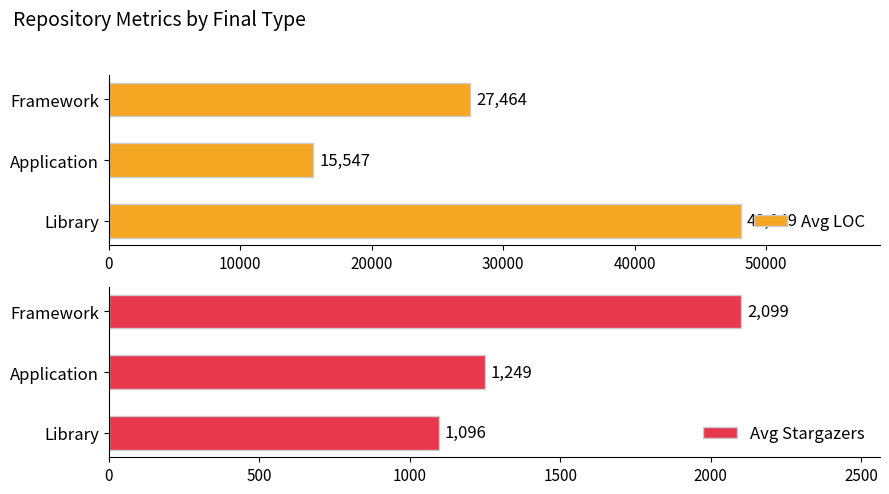

How many series are shown in this chart?

2